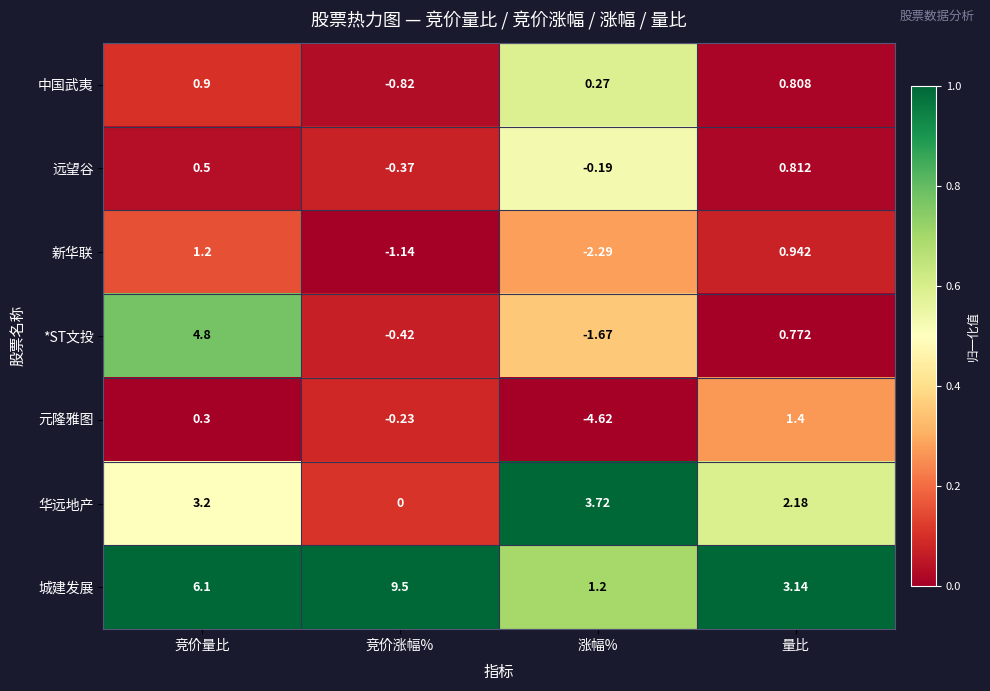

Which series has the widest spread of values?

城建发展